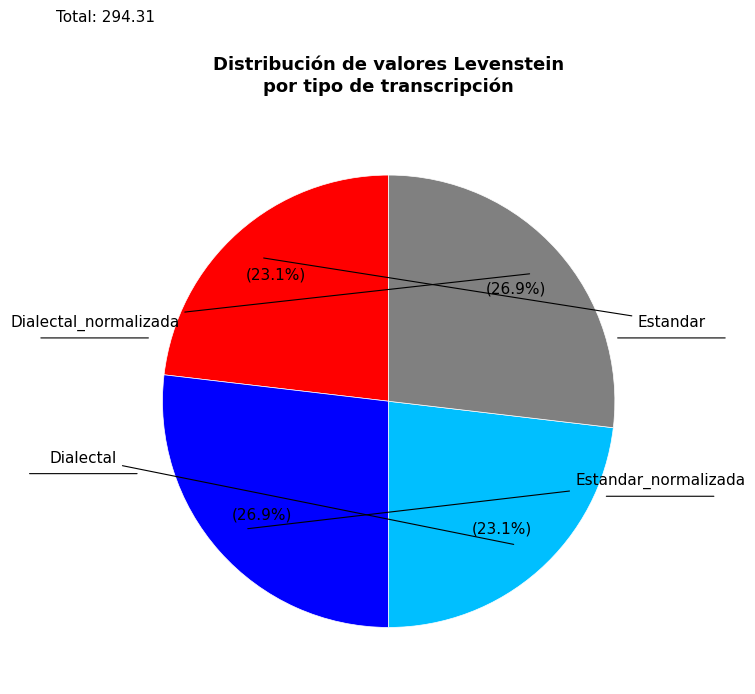

Is there a majority slice in this chart?

No